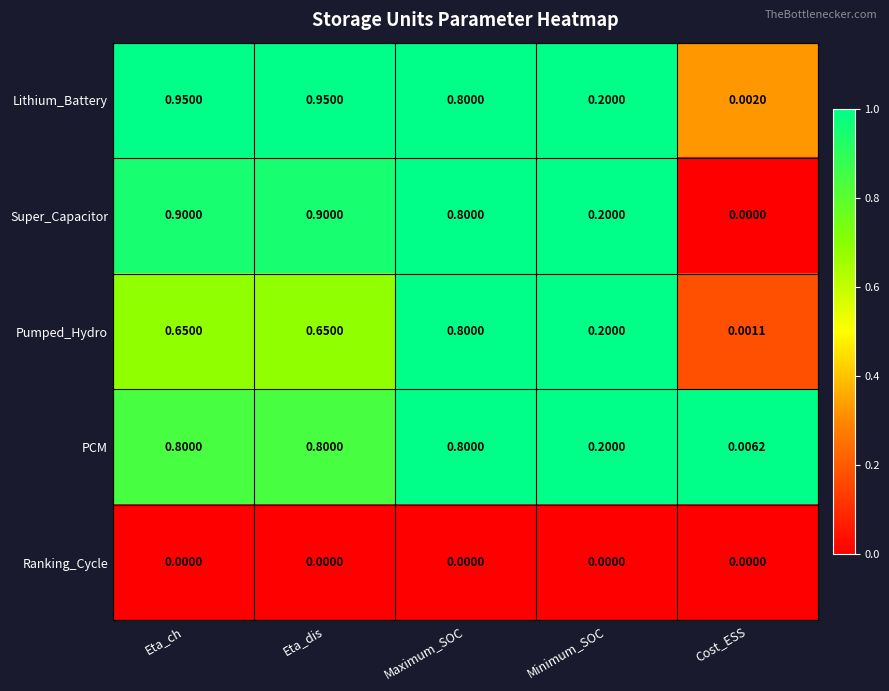

Which category has the lowest value in the Pumped_Hydro series?

Cost_ESS